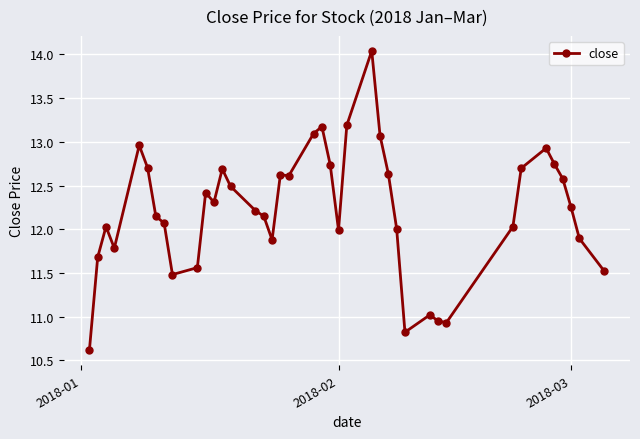

What is the minimum value shown in the chart?

10.6